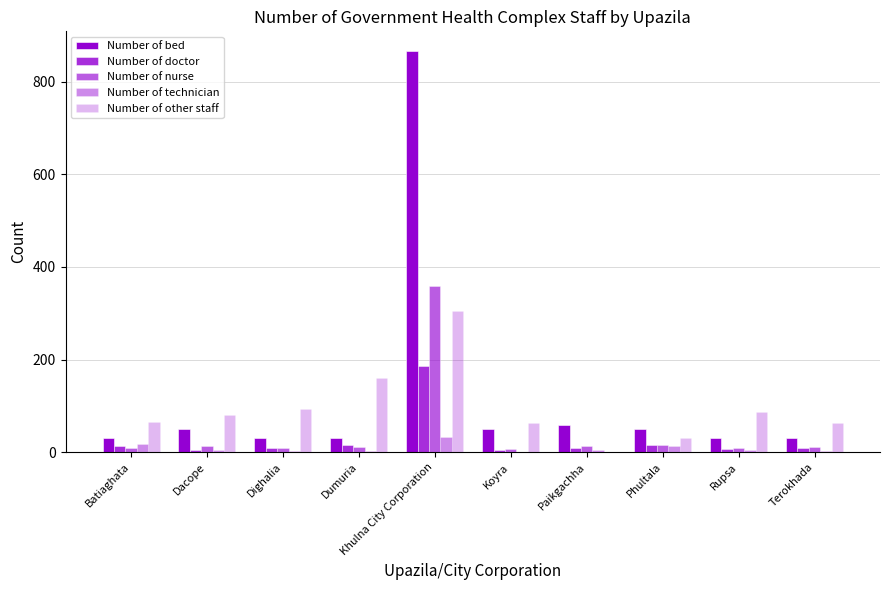

The value of Number of nurse at Khulna City Corporation is 524. True or false?

False